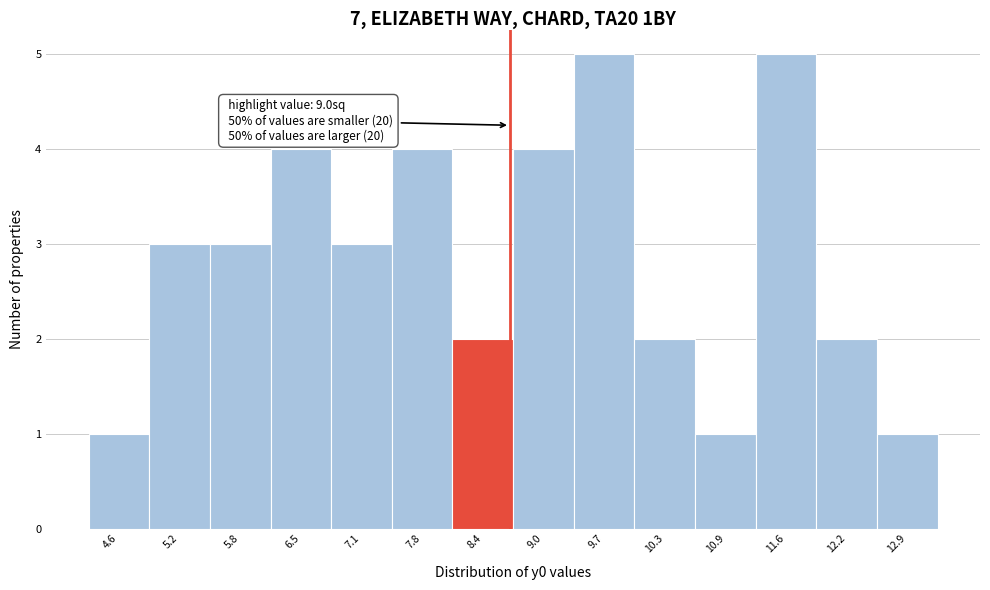

Reading right to left, list all the values displayed in this chart.

12.9=1	12.2=2	11.6=5	10.9=1	10.3=2	9.7=5	9.0=4	8.4=2	7.8=4	7.1=3	6.5=4	5.8=3	5.2=3	4.6=1